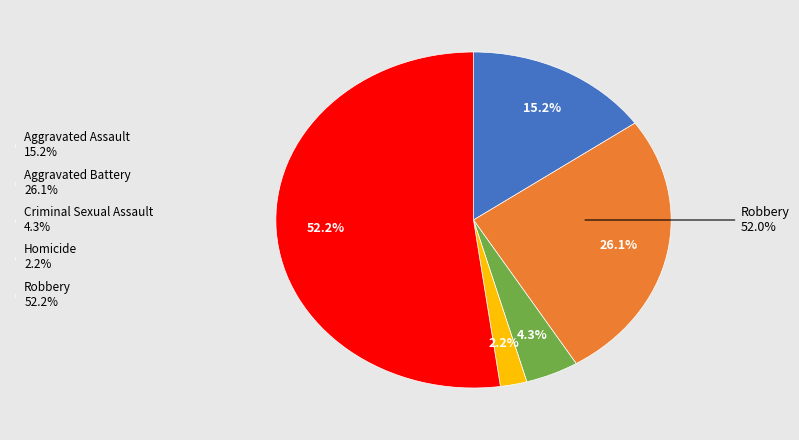

To the nearest percent, what is the average slice percentage?

20%